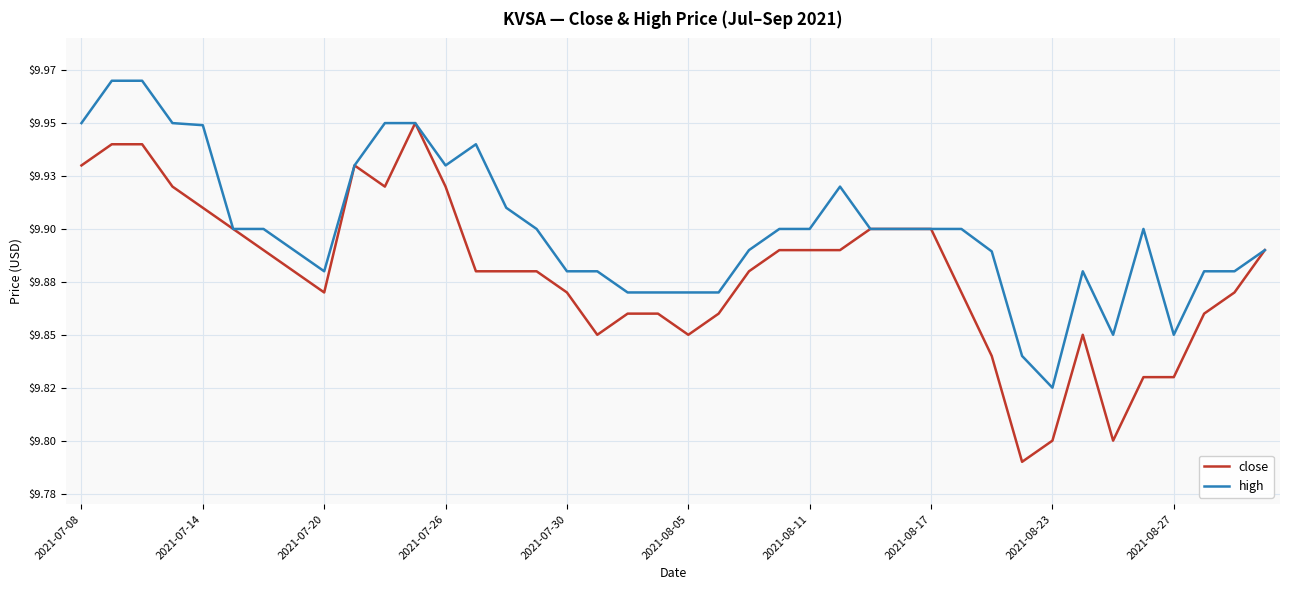

True or false: high and close intersect in this chart.

False